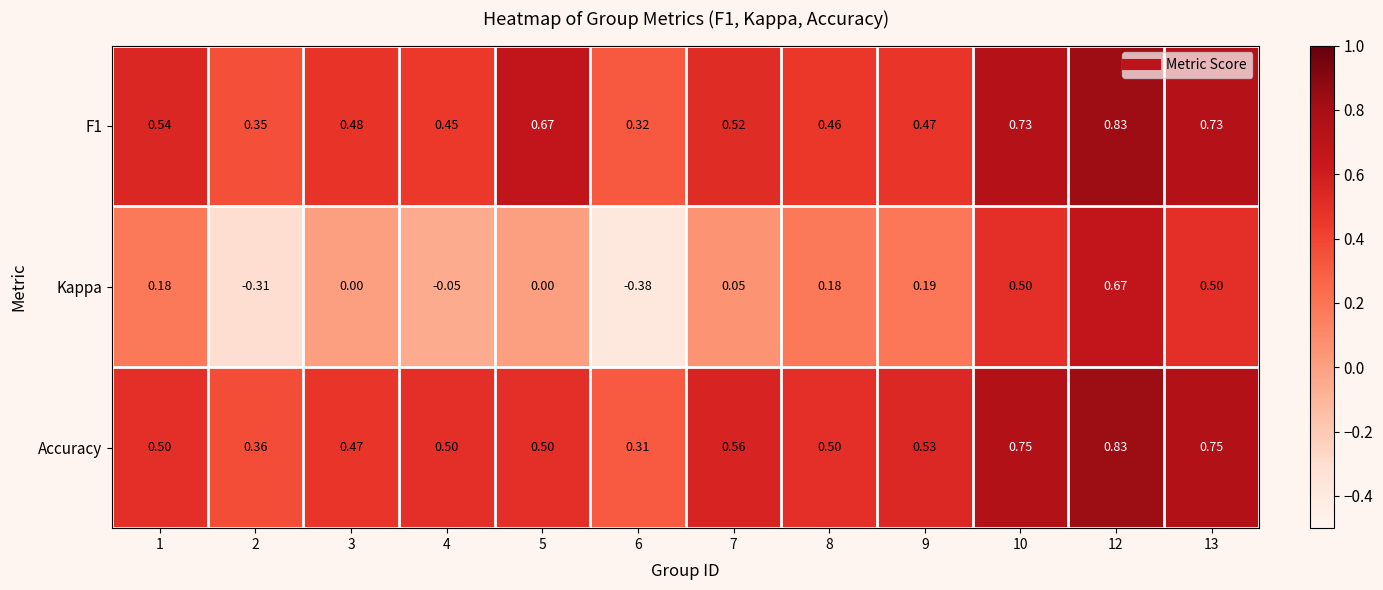

Which series has the largest total across all categories?

Accuracy